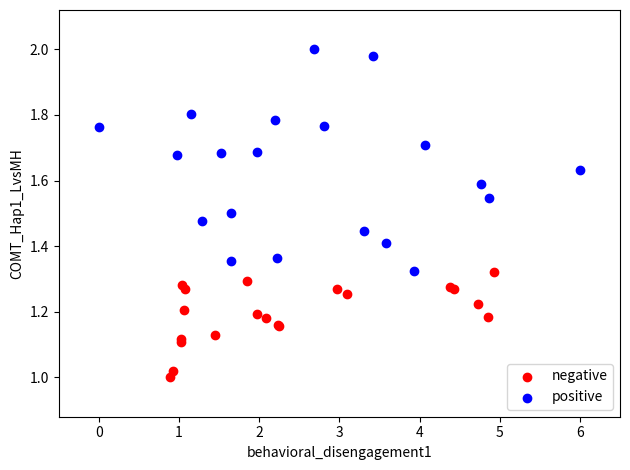

Which series has the largest Y range (max minus min)?

positive